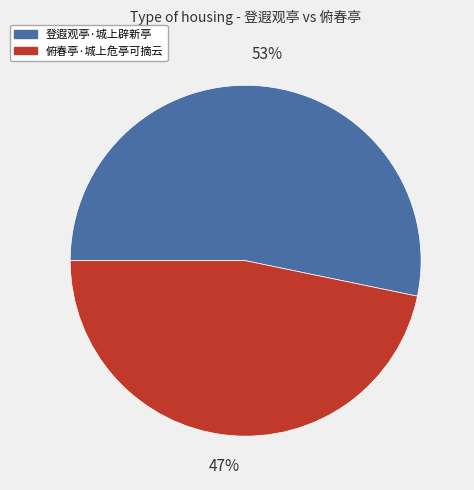

Approximately how many times larger is the value at 俯春亭·城上危亭可摘云 compared to 登遐观亭·城上辟新亭?

0.9